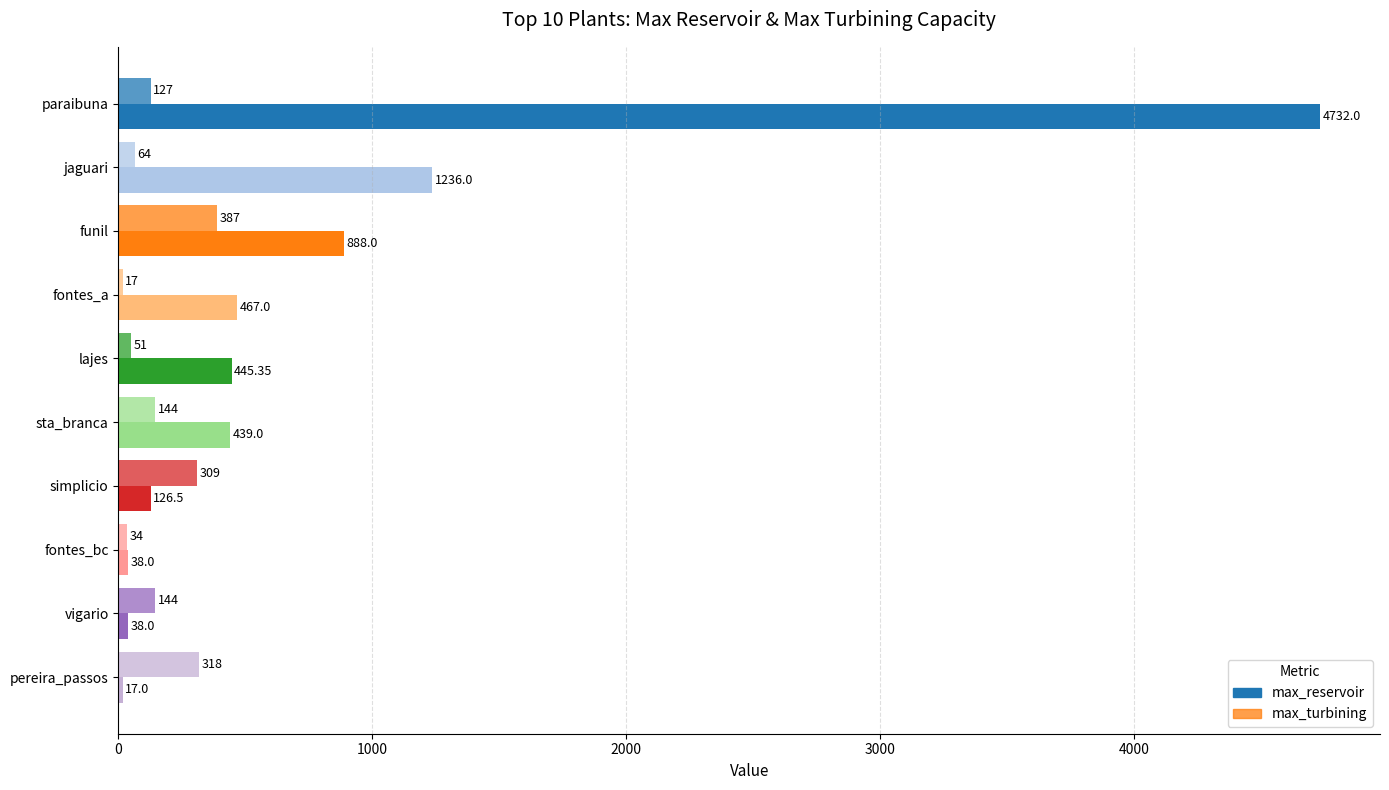

How many data points in max_turbining are less than 144?

5